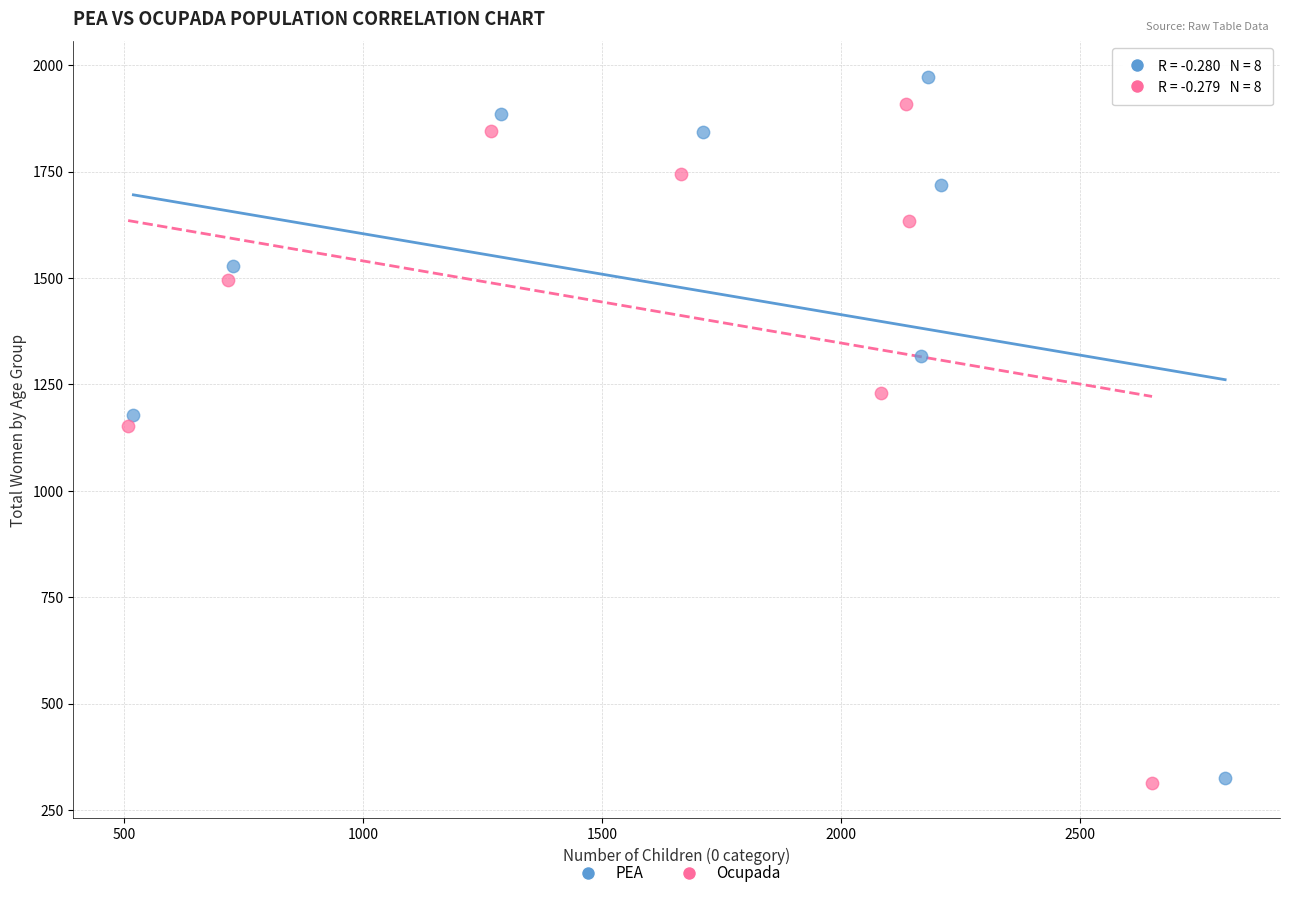

Which series has the widest spread of Y values?

PEA